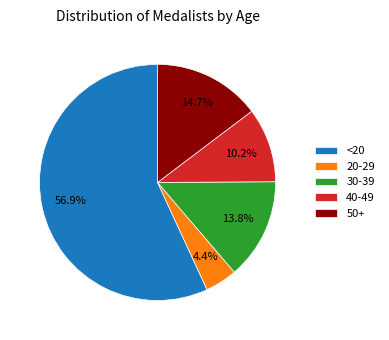

Count the number of slices in the pie.

5